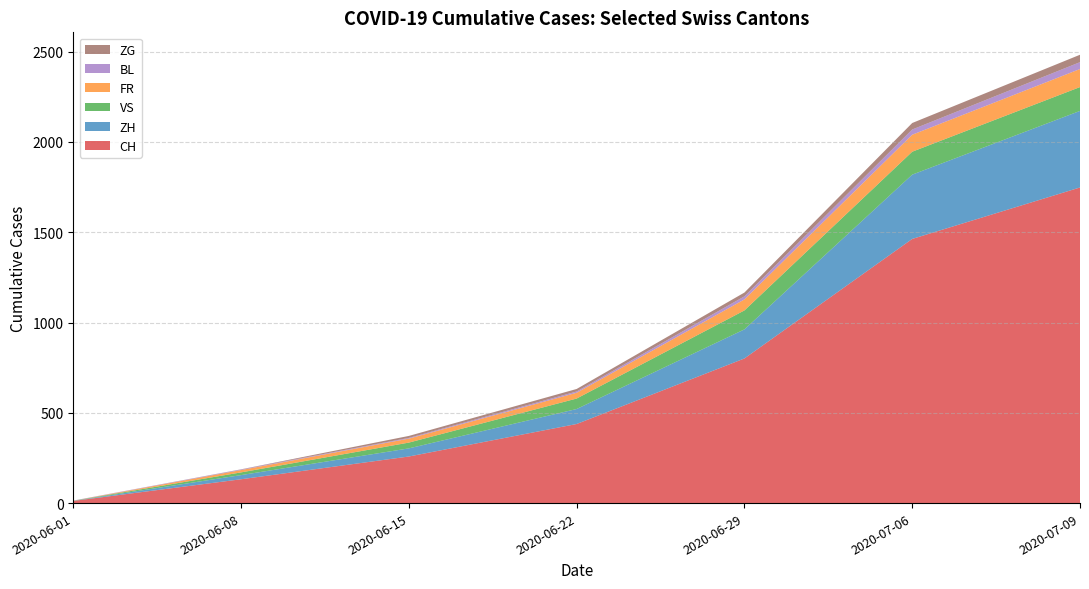

At which label is CH closest to 880?

2020-06-29